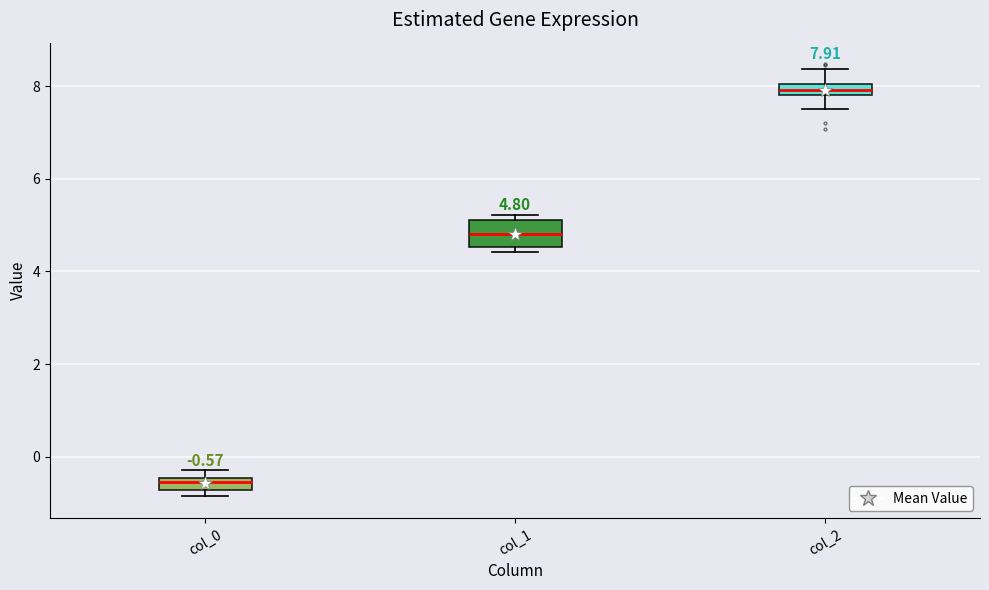

Comparing the boxes themselves (not the whiskers), which one is the tallest?

col_1